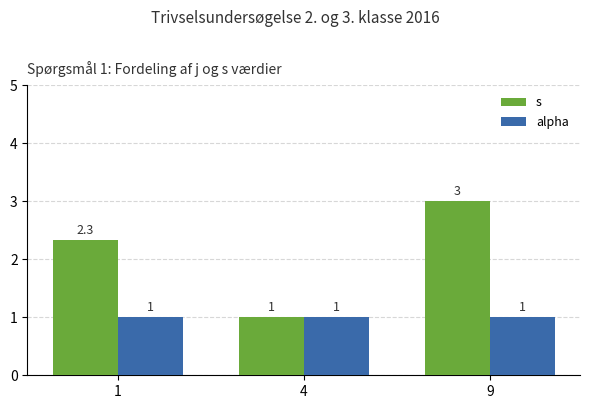

At how many categories does at least one series exceed 2?

2